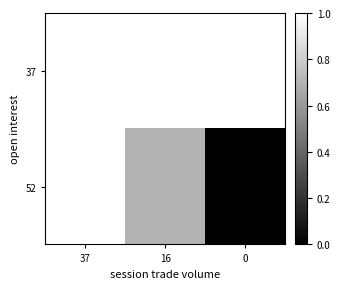

Which label corresponds to the largest value in the chart?

37